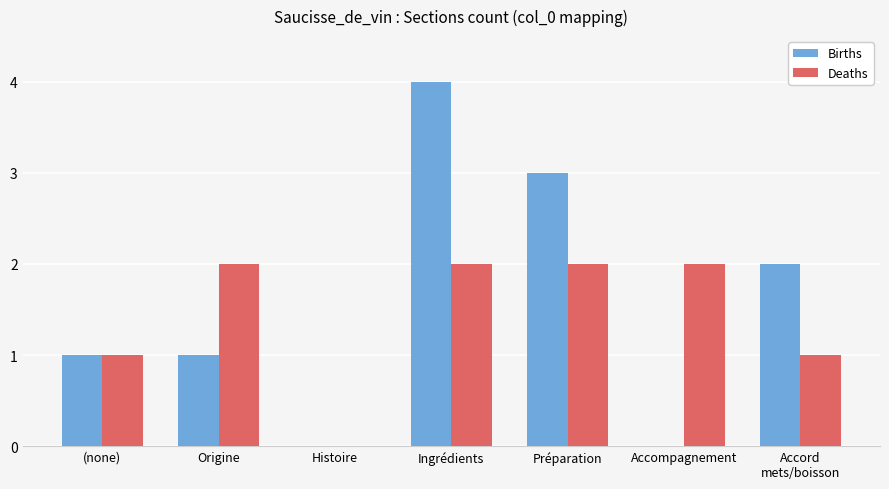

How many values in Deaths are above zero?

6